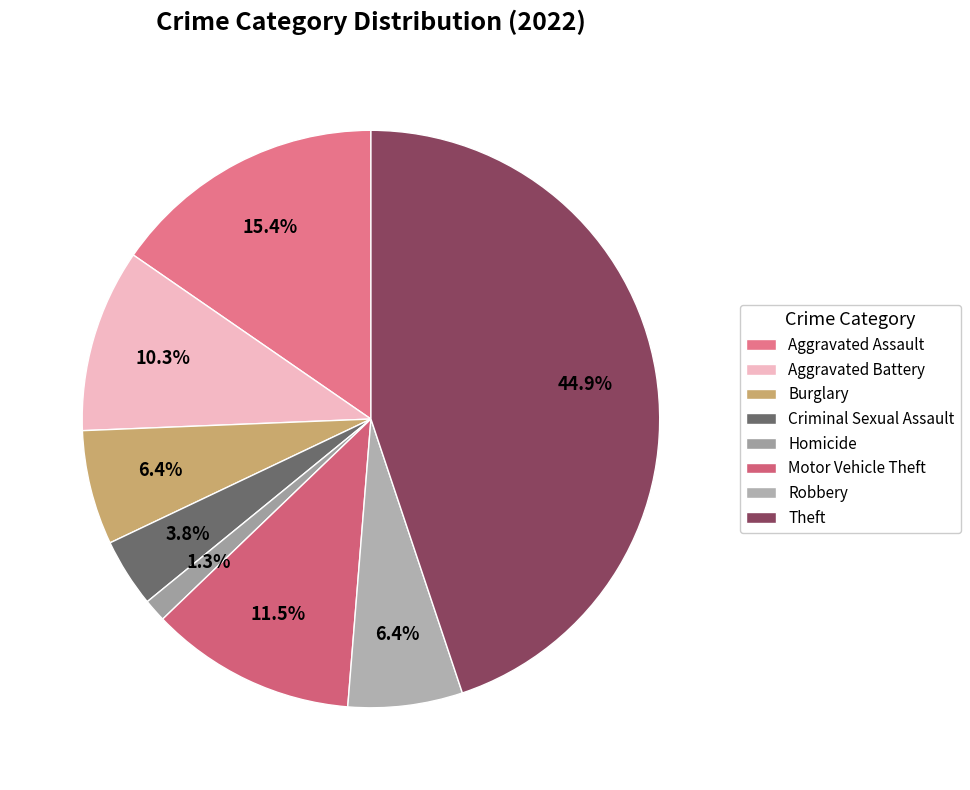

How many slices are in this pie chart?

8